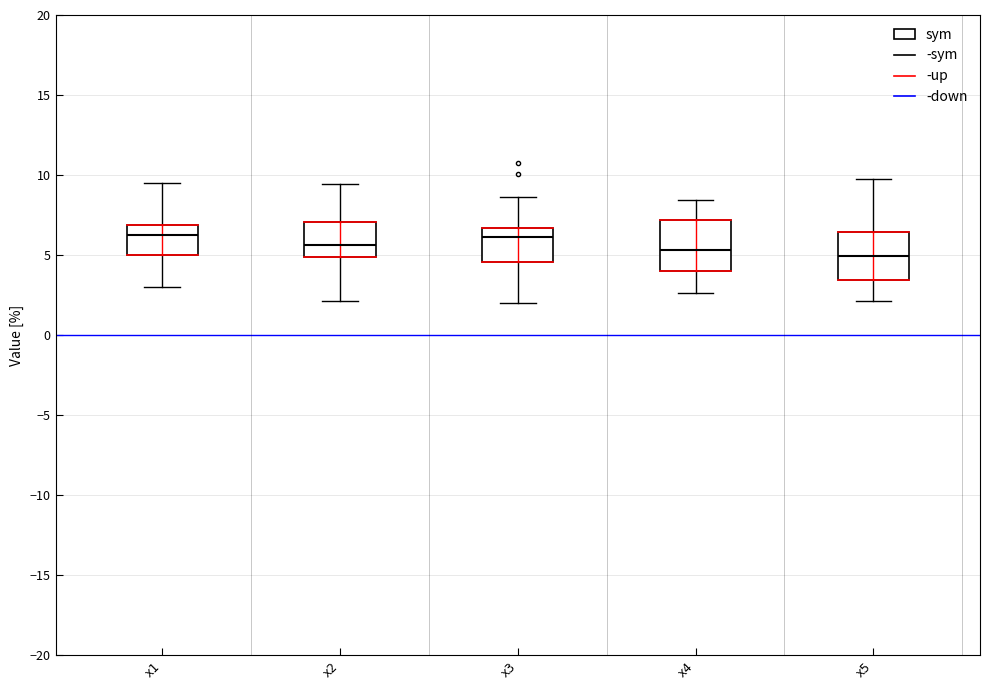

Reading left to right, transcribe this box plot: for each box, give where its median line is, the range the box spans, and where its two whiskers end, as read against the y-axis. The values are not printed on the chart, so give them approximately, as read against the axis.

x1: median 6.5, box 5.0 to 7.0, whiskers 3.0 to 9.5
x2: median 5.5, box 5.0 to 7.0, whiskers 2.0 to 9.5
x3: median 6.0, box 4.5 to 6.5, whiskers 2.0 to 8.5
x4: median 5.5, box 4.0 to 7.0, whiskers 2.5 to 8.5
x5: median 5.0, box 3.5 to 6.5, whiskers 2.0 to 9.5